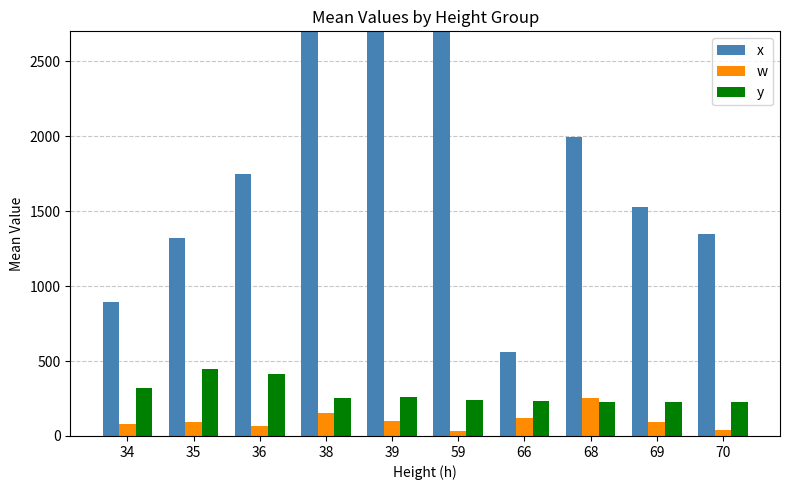

Between 38 and 66, which series saw the biggest shift?

x